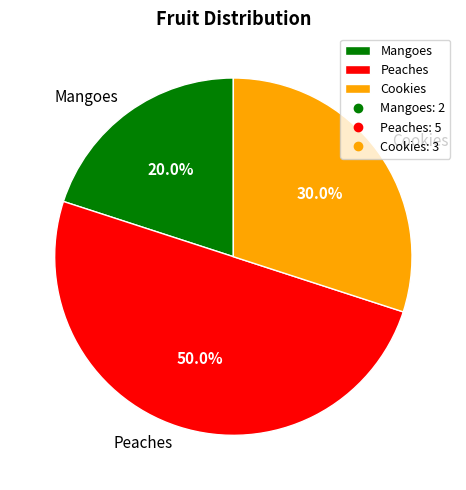

Is Cookies the majority of the pie?

No